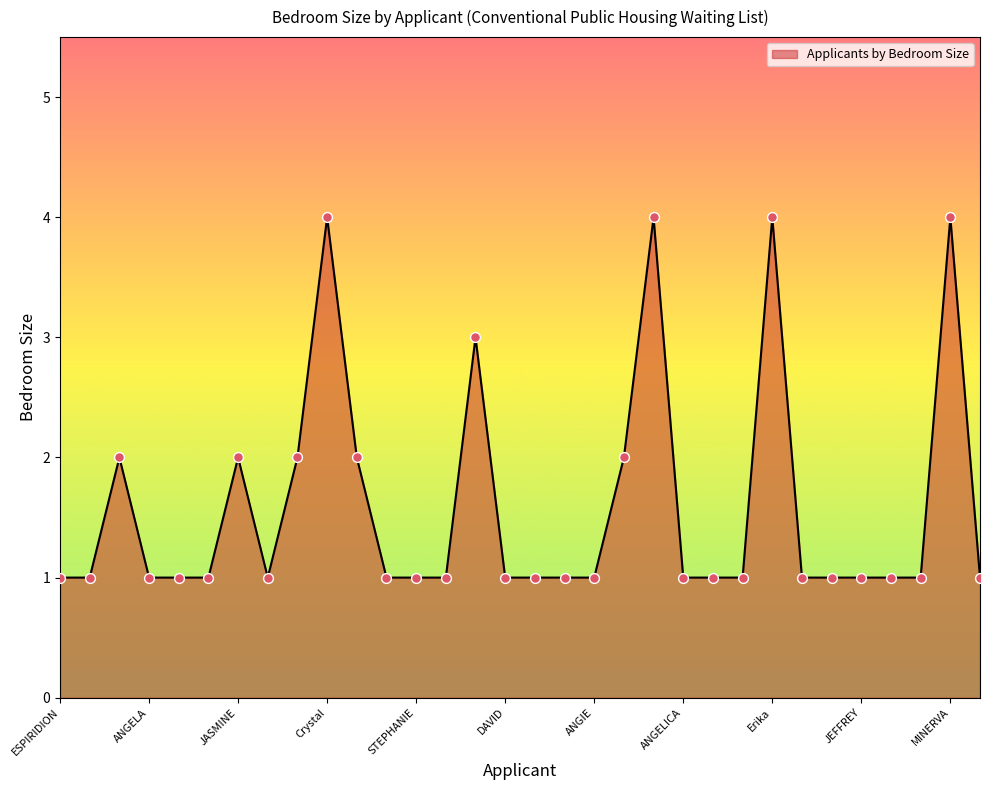

What is the difference between the maximum and minimum values?

3